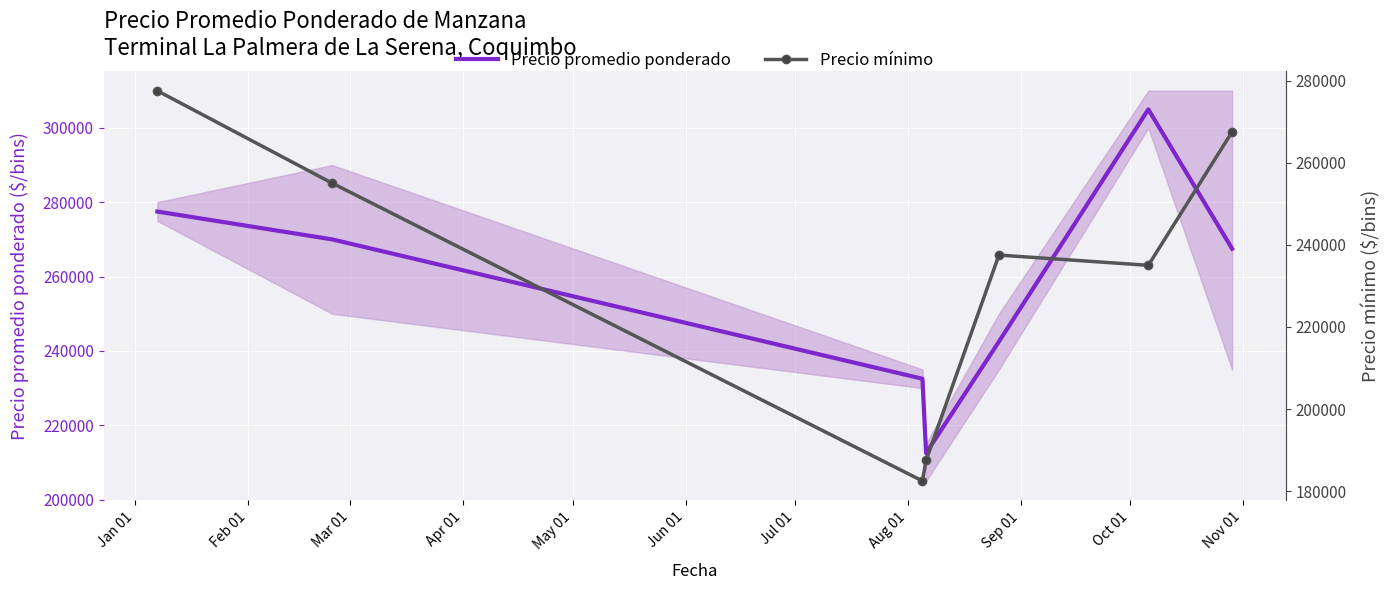

At how many categories does at least one series exceed 196522?

7